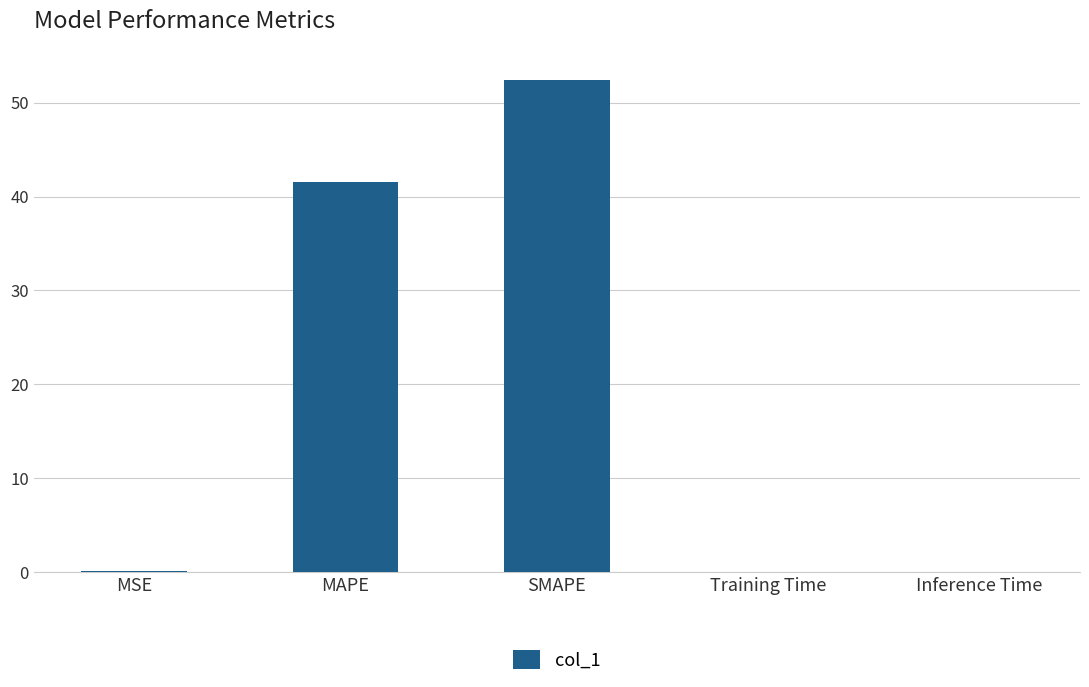

What is the difference between the values at MAPE and Inference Time?

41.5